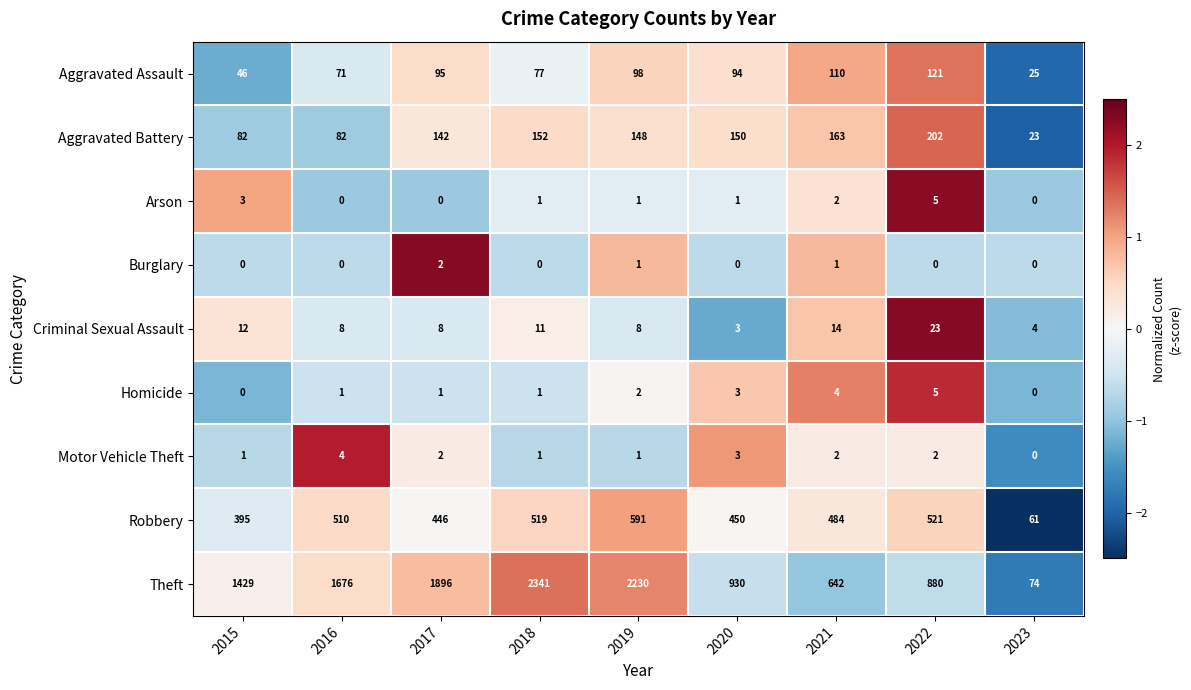

What is the lowest value of the Criminal Sexual Assault series?

3